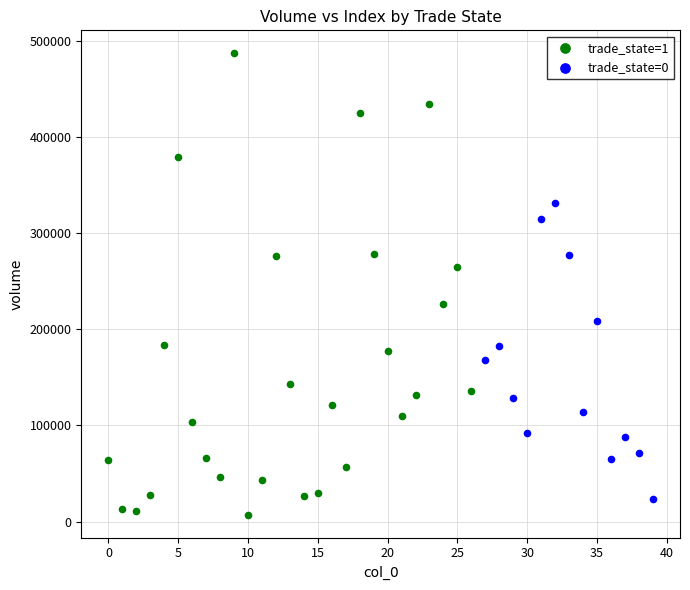

Which series reaches the minimum Y coordinate?

trade_state=1